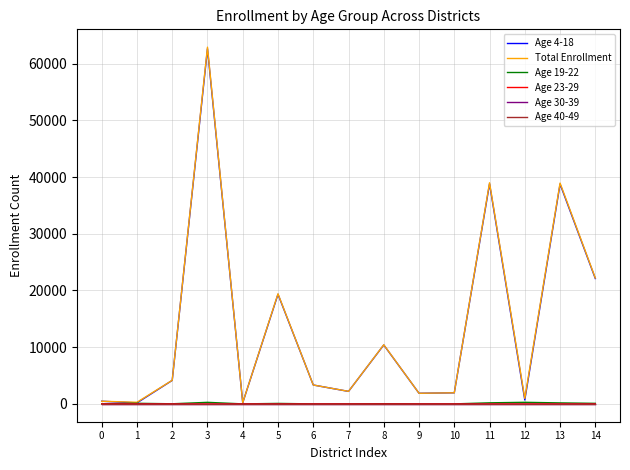

Does the chart display data point markers on the line(s)?

No